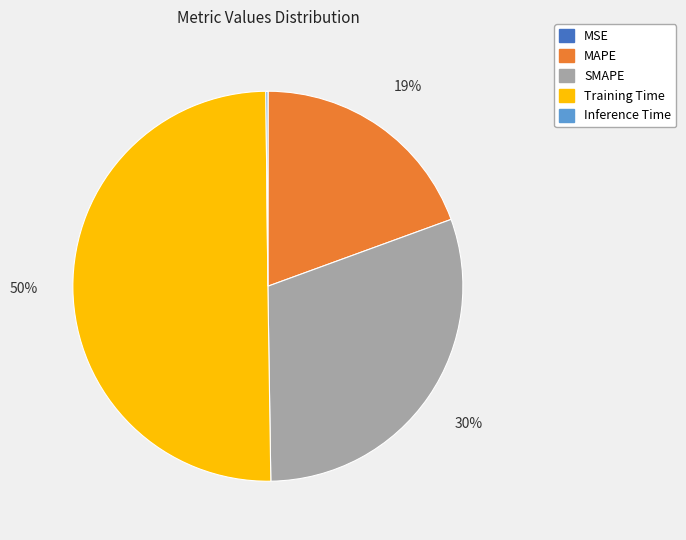

To the nearest percent, what percentage of the pie is MAPE?

19%